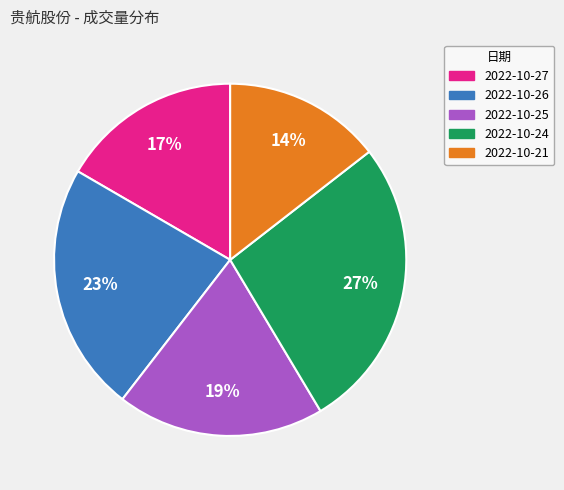

To the nearest percent, what is the average slice percentage?

20%